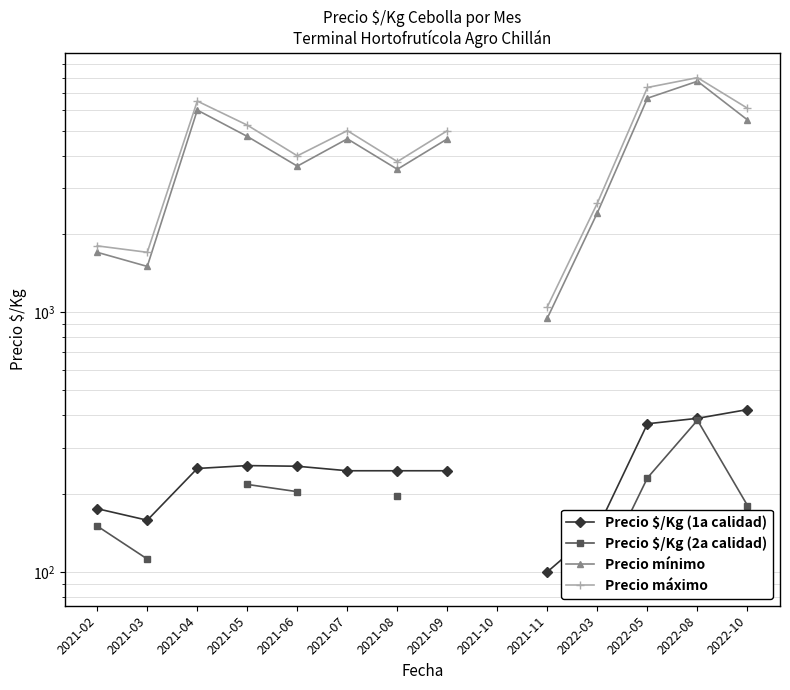

How many series are shown in this chart?

4